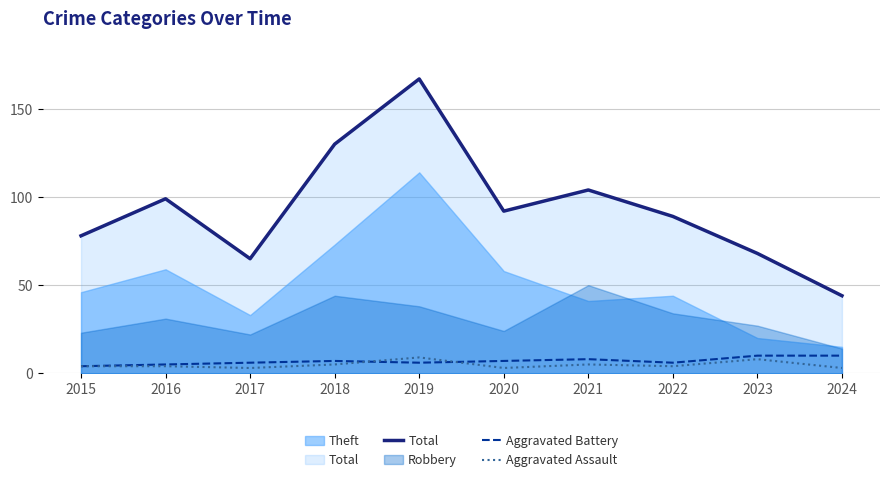

Which category has the lowest value across all series?

2017